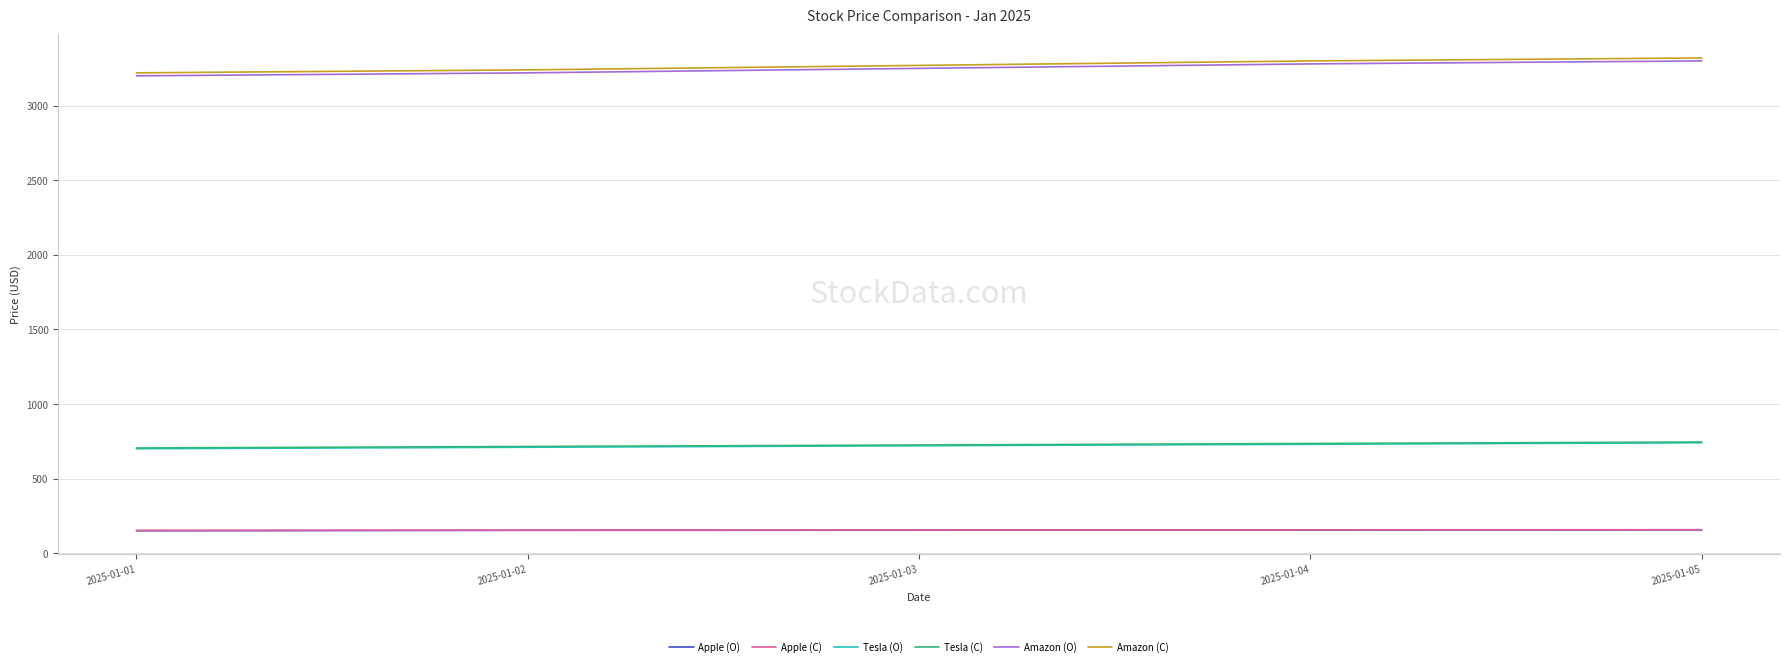

Is the value of Amazon (O) at 2025-01-03 greater than the value of Apple (C) at 2025-01-02?

Yes